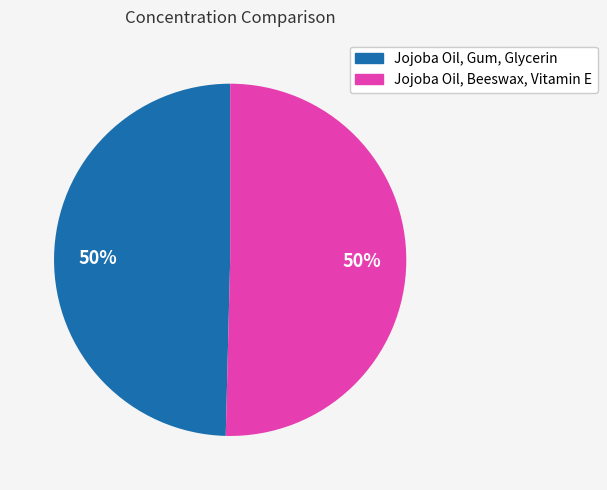

How many slices are in this pie chart?

2